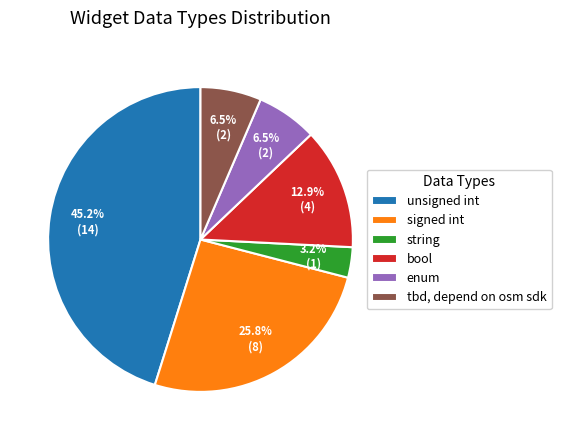

Which has a higher value, unsigned int or tbd, depend on osm sdk?

unsigned int